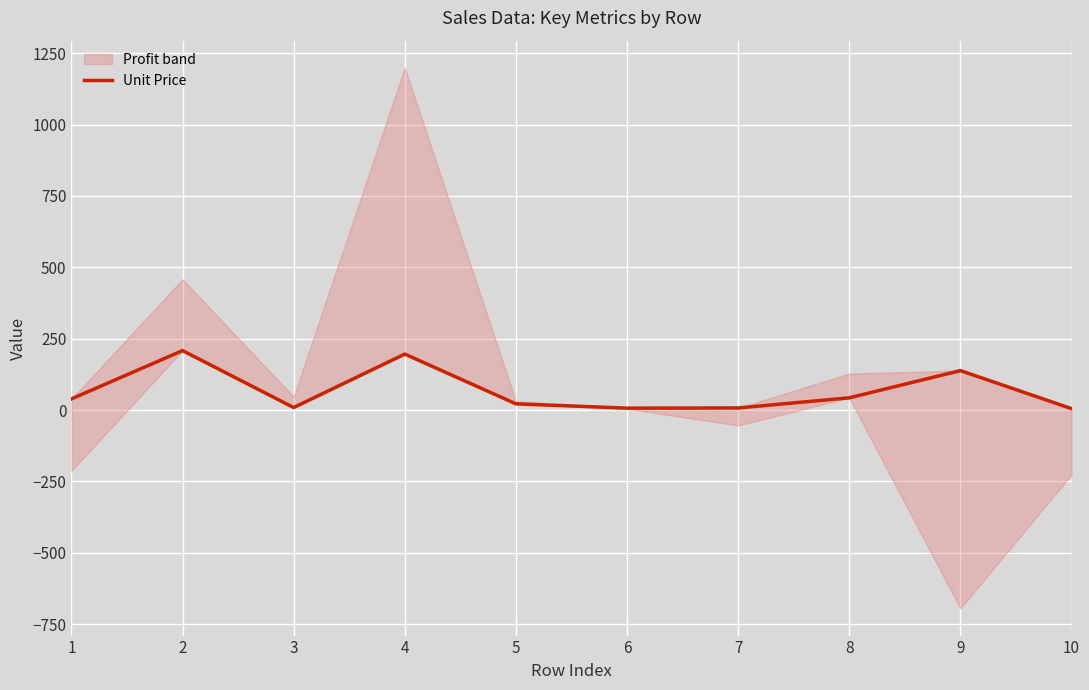

The chart shows a value of 138.1 at 9. True or false?

True